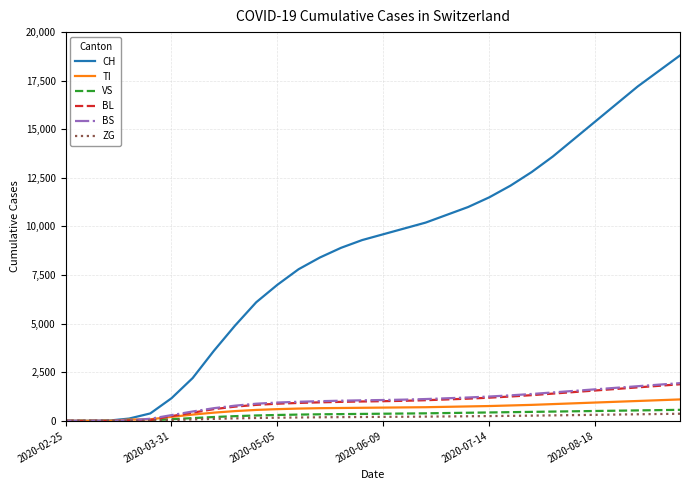

Is this an area chart (filled region under the line)?

No